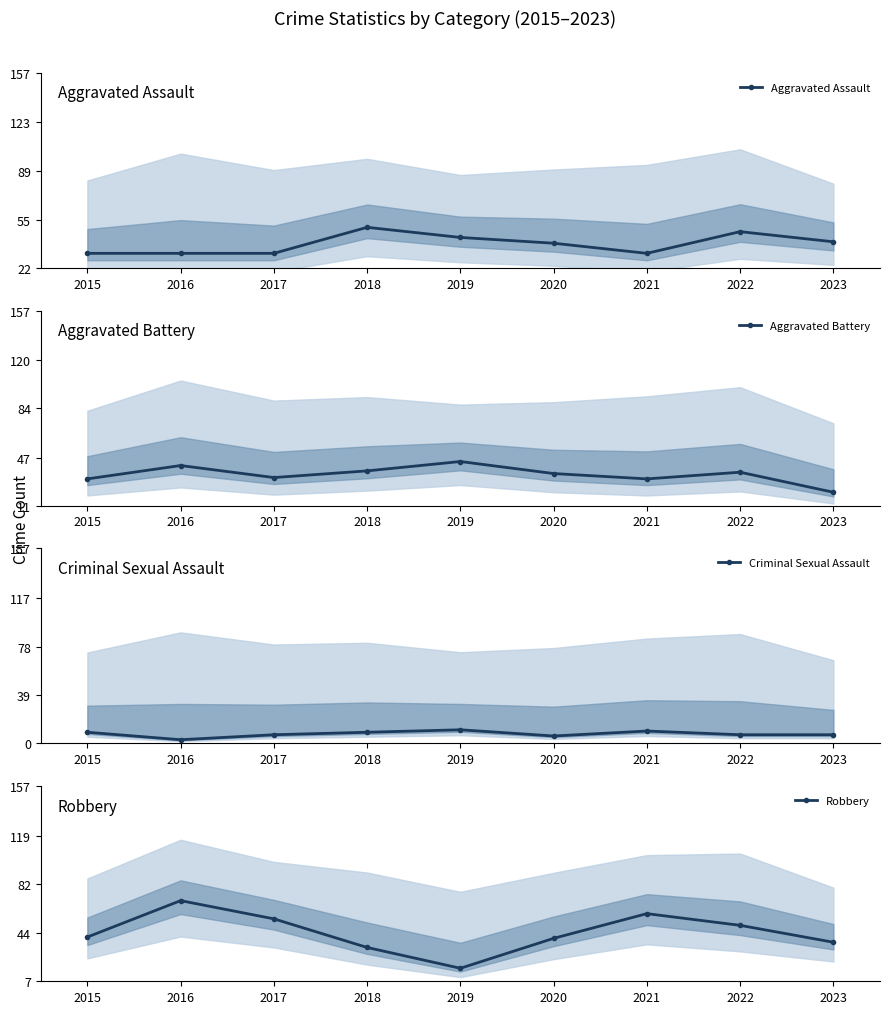

How many interior local peaks does the Criminal Sexual Assault series have?

2